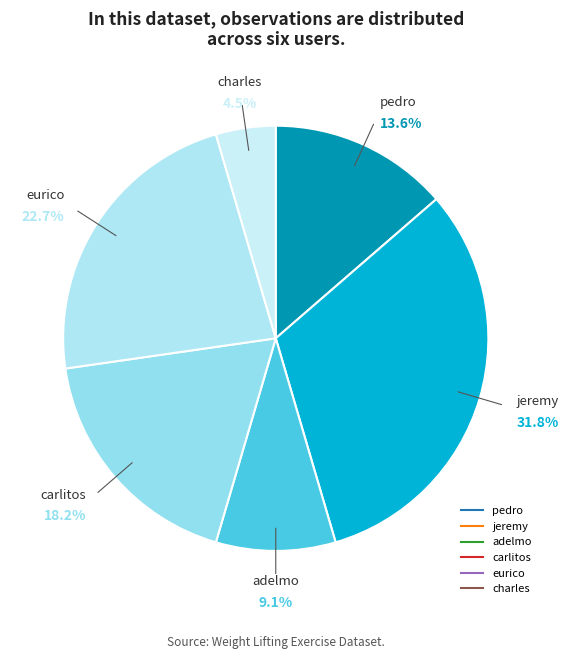

Rank the categories by value from highest to lowest.

jeremy, eurico, carlitos, pedro, adelmo, charles